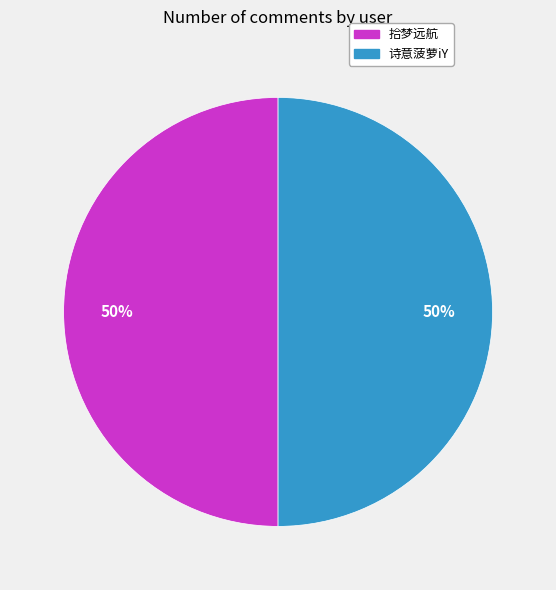

How many slices are in this pie chart?

2